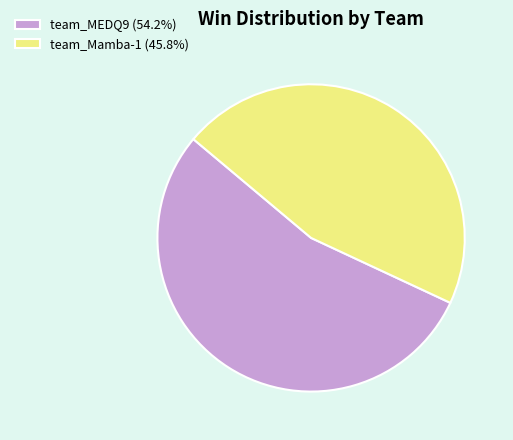

Is it true that team_Mamba-1 is 33% of the pie?

False